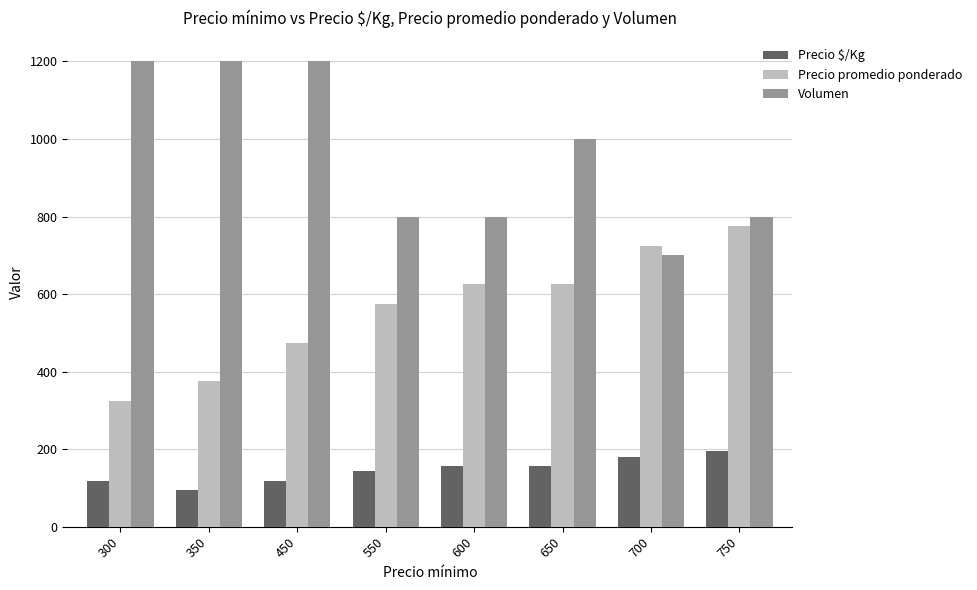

What is the sum of all Precio promedio ponderado values?

4500